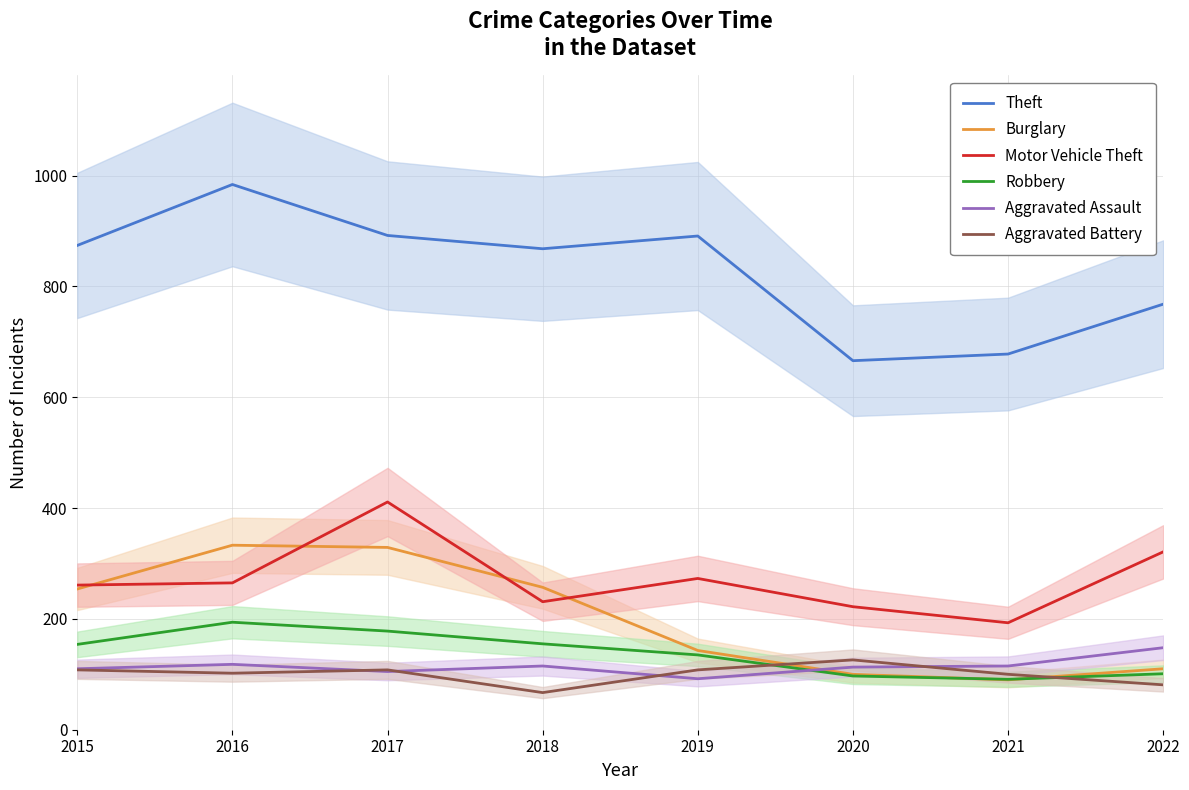

Reading left to right, list all the values displayed in this chart.

Theft: 2015=874	2016=984	2017=892	2018=868	2019=891	2020=666	2021=678	2022=768
Burglary: 2015=254	2016=333	2017=329	2018=257	2019=143	2020=100	2021=90	2022=110
Motor Vehicle Theft: 2015=261	2016=265	2017=411	2018=231	2019=273	2020=222	2021=193	2022=321
Robbery: 2015=154	2016=194	2017=178	2018=155	2019=135	2020=97	2021=91	2022=101
Aggravated Assault: 2015=110	2016=118	2017=105	2018=115	2019=92	2020=113	2021=115	2022=148
Aggravated Battery: 2015=108	2016=102	2017=108	2018=67	2019=108	2020=126	2021=100	2022=81